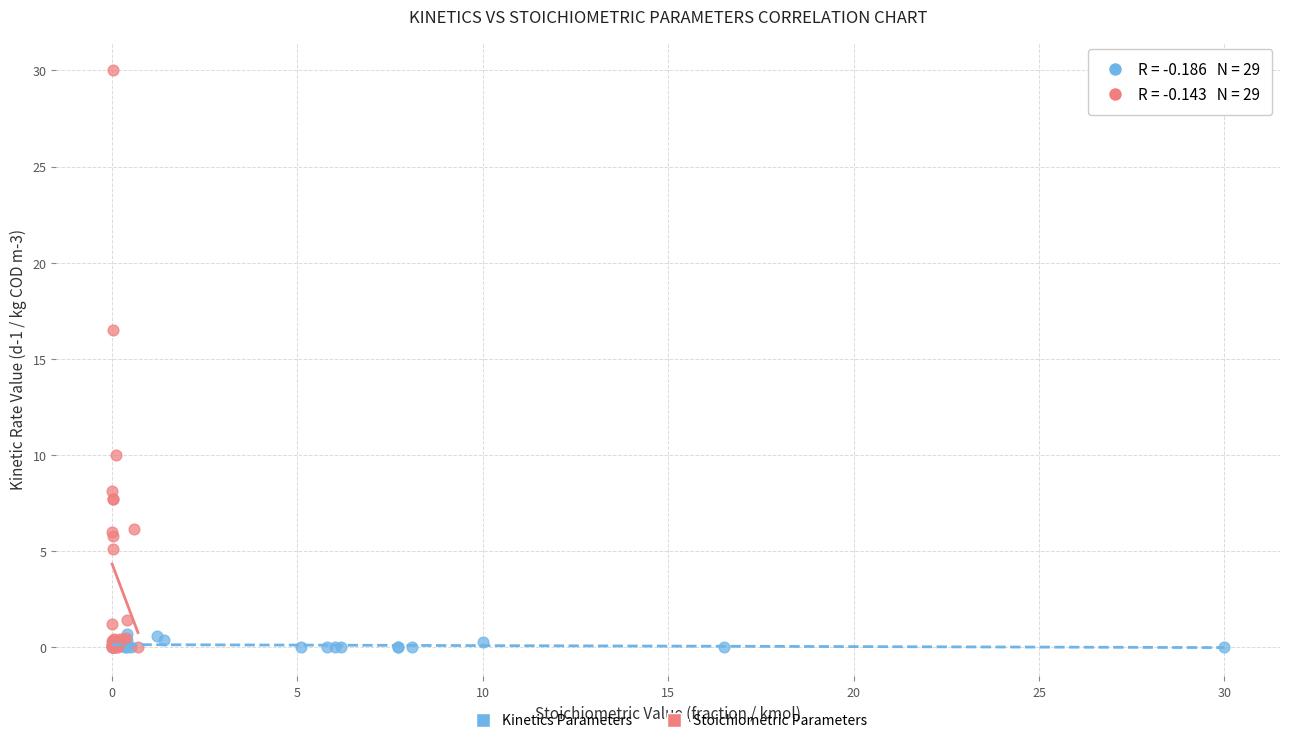

Which series reaches the maximum Y coordinate?

Stoichiometric Parameters